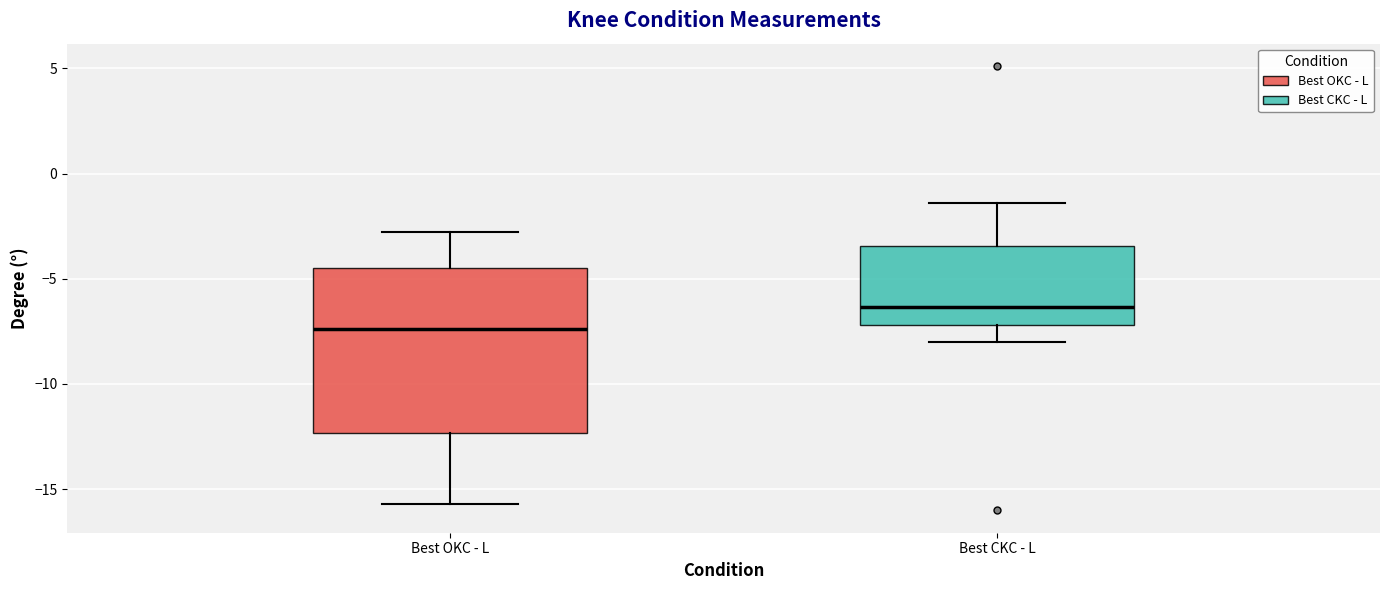

Reading left to right, transcribe this box plot: for each box, give where its median line is, the range the box spans, and where its two whiskers end, as read against the y-axis. The values are not printed on the chart, so give them approximately, as read against the axis.

Best OKC - L: median -7.5, box -12.5 to -4.5, whiskers -15.5 to -3.0
Best CKC - L: median -6.5, box -7.0 to -3.5, whiskers -8.0 to -1.5